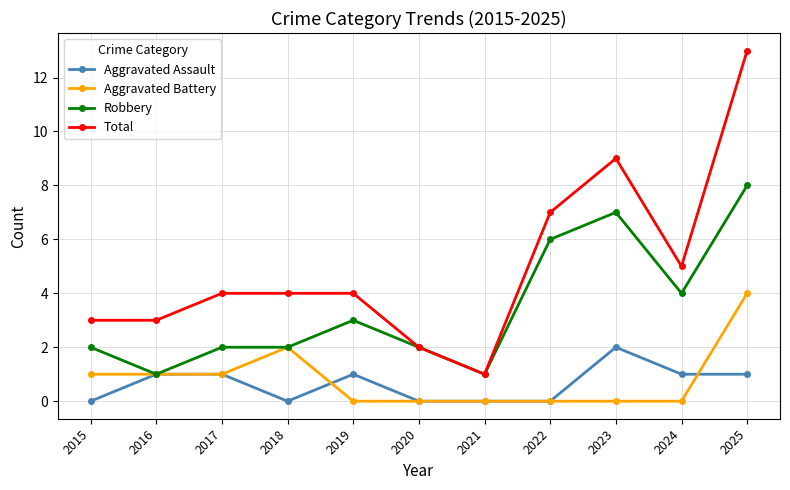

True or false: Total and Aggravated Assault cross at least once.

False